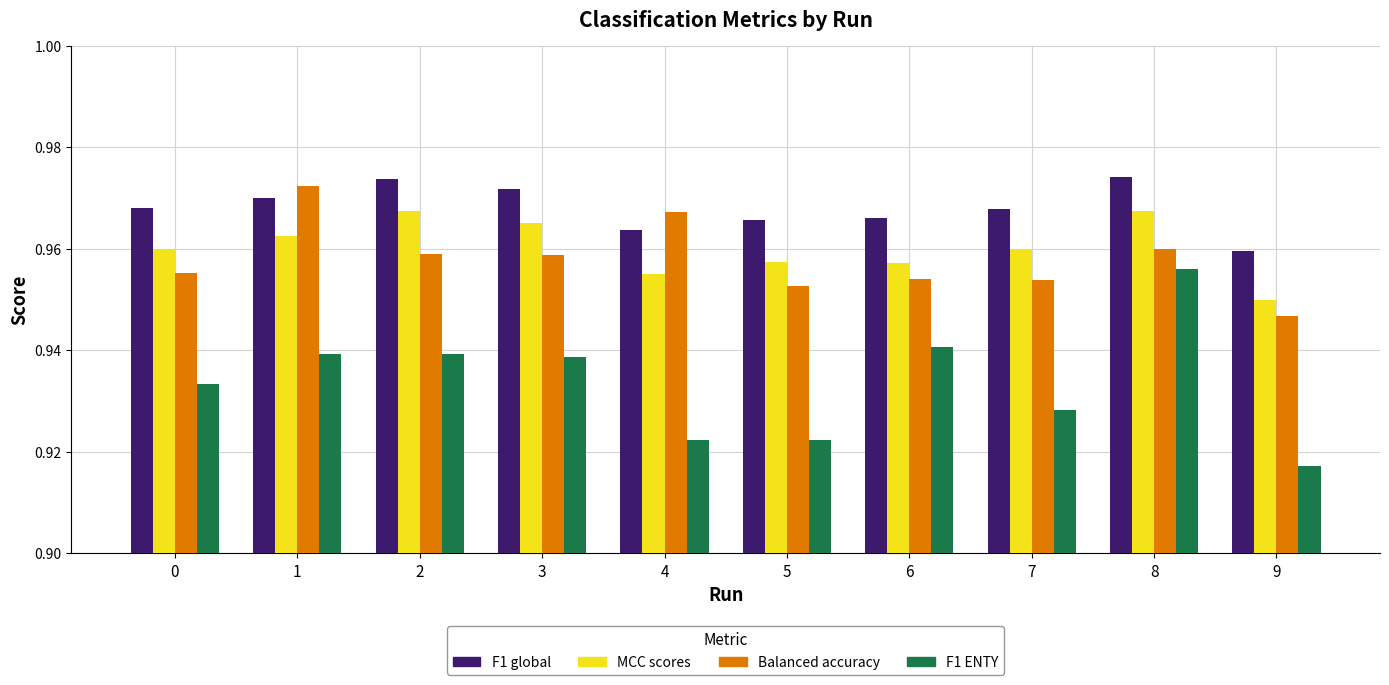

What is the total value across all series at 2?

3.8